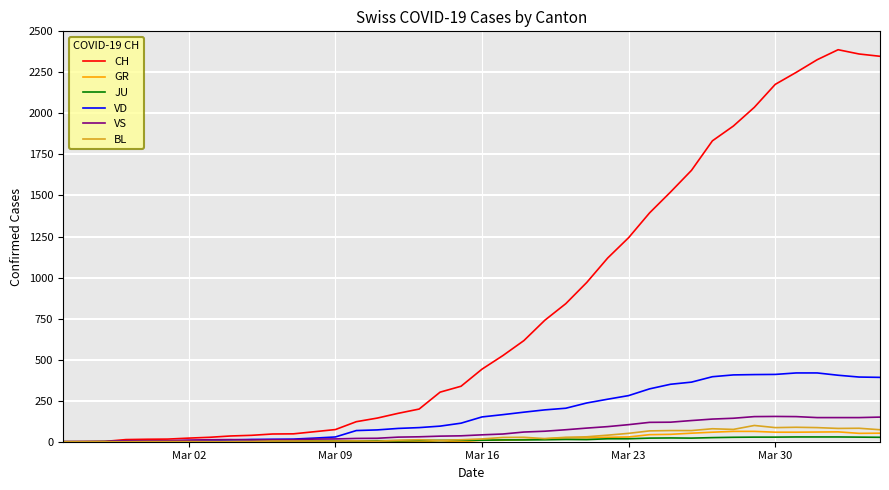

Which series has the widest spread of values?

CH